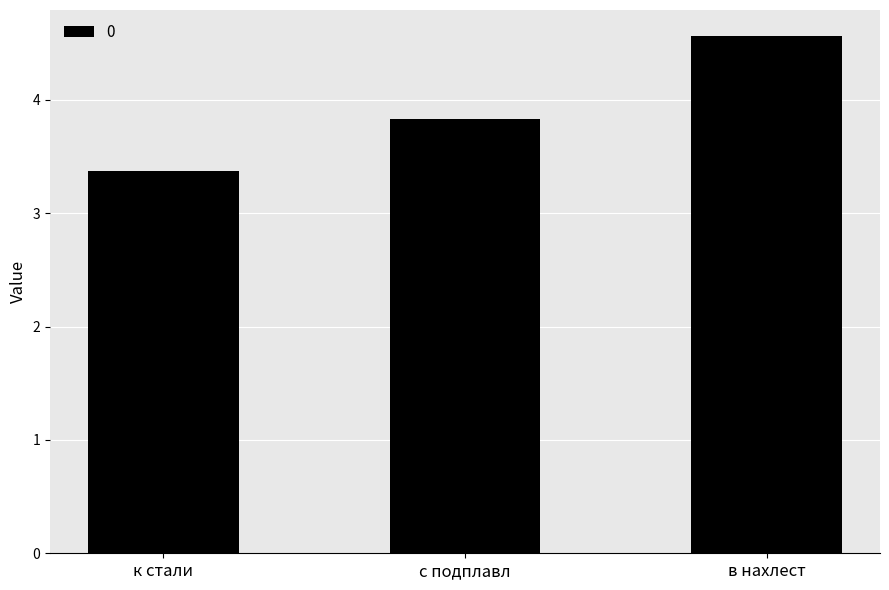

What is the ratio of the value at с подплавл to the value at в нахлест?

0.8